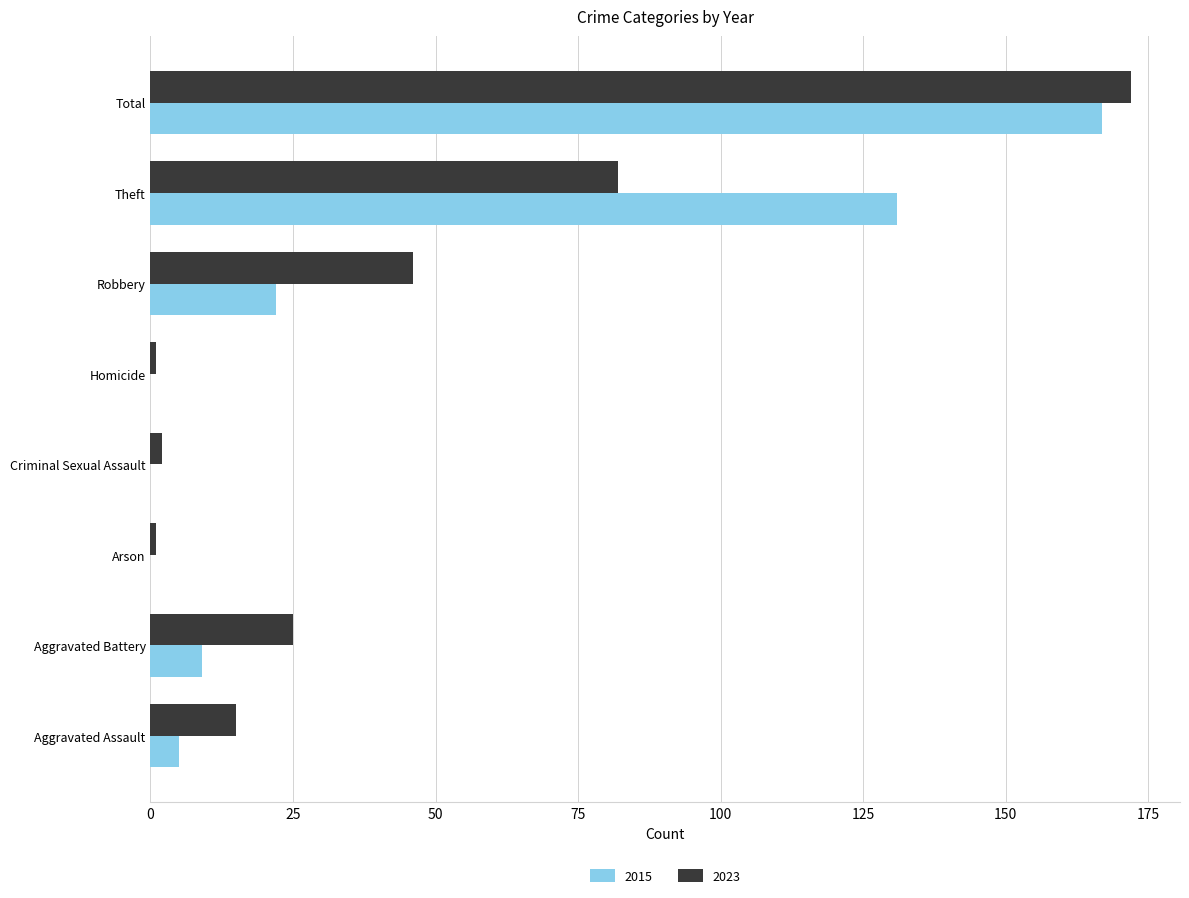

What is the spread (max minus min) of values at Arson?

1